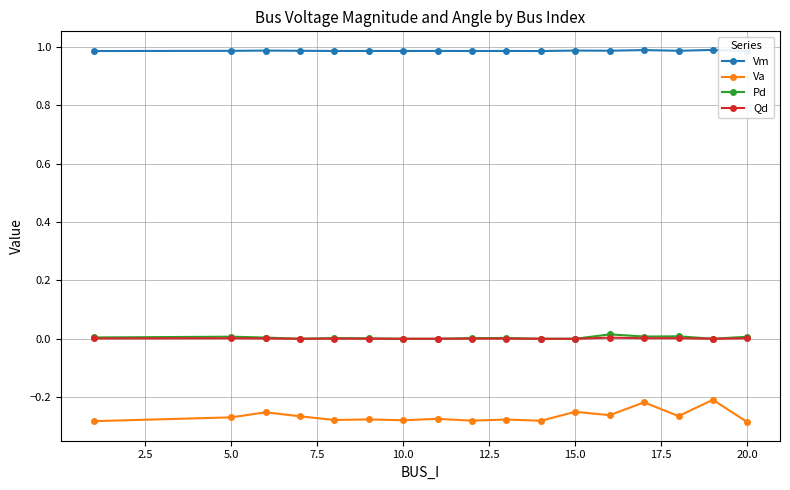

The value of Pd at 15.0 is 0.0. True or false?

True